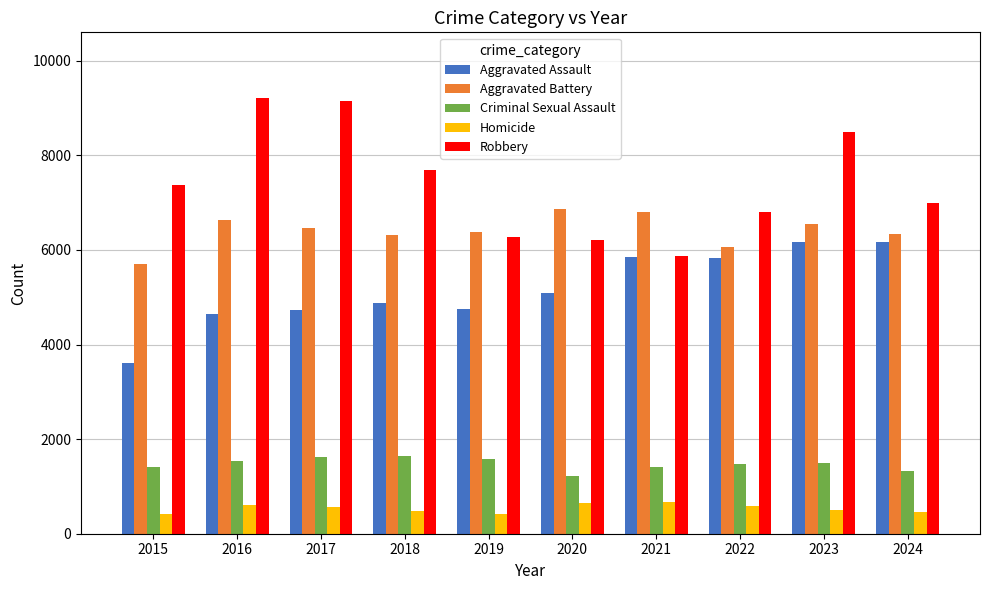

How many values in the Aggravated Assault series are below 5082?

5